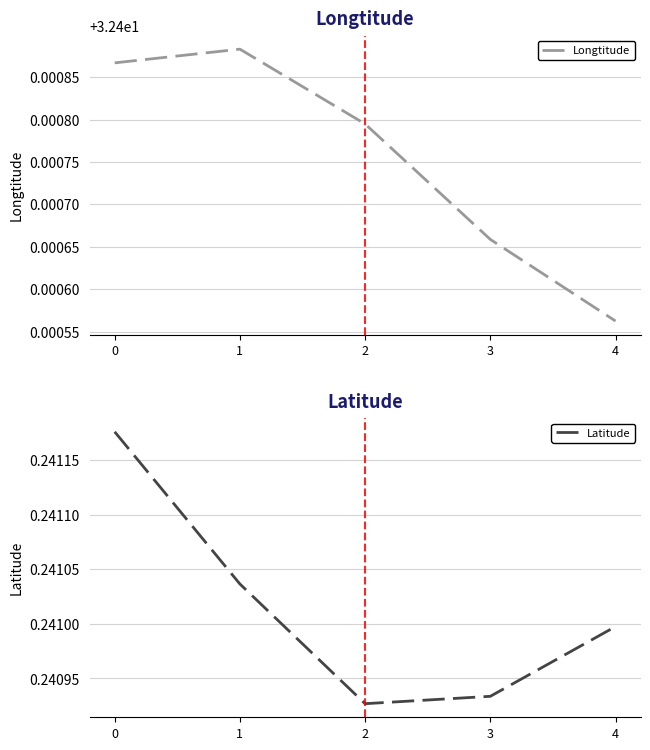

What is the sum of the Latitude values at 4 and 2?

0.5